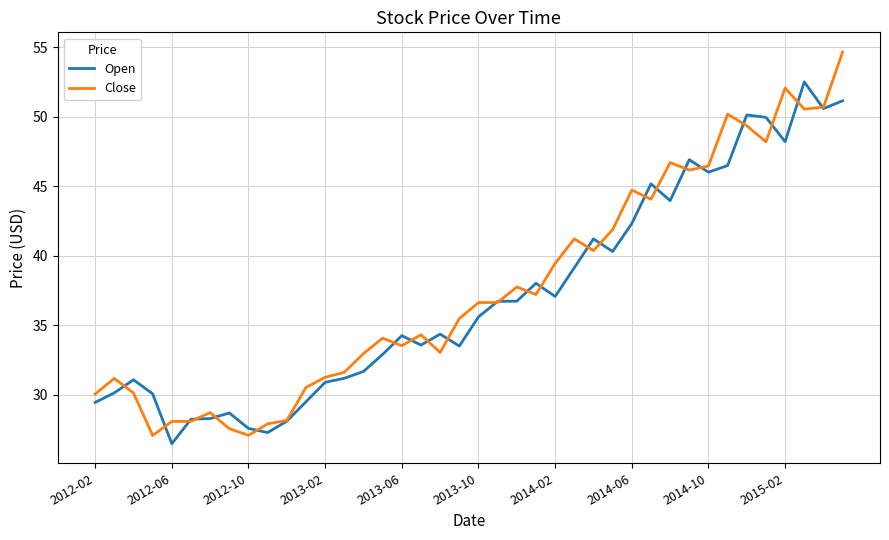

Count the number of categories in the chart.

40